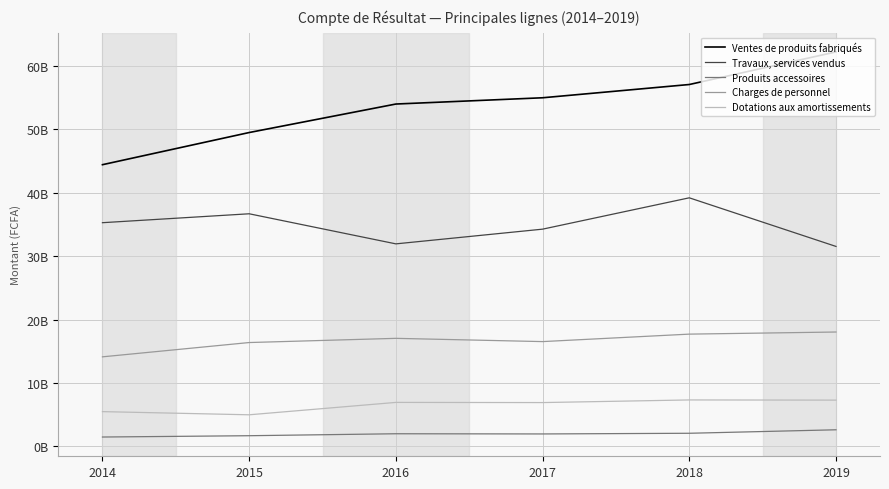

Does the chart have visible grid lines?

Yes